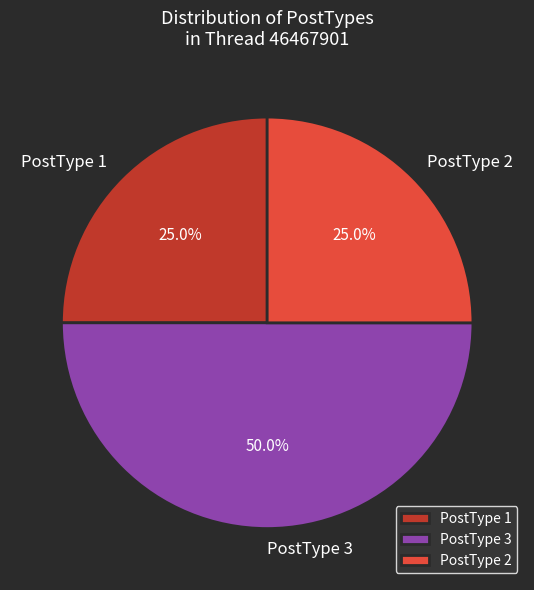

Does PostType 1 account for over 50% of the chart?

No